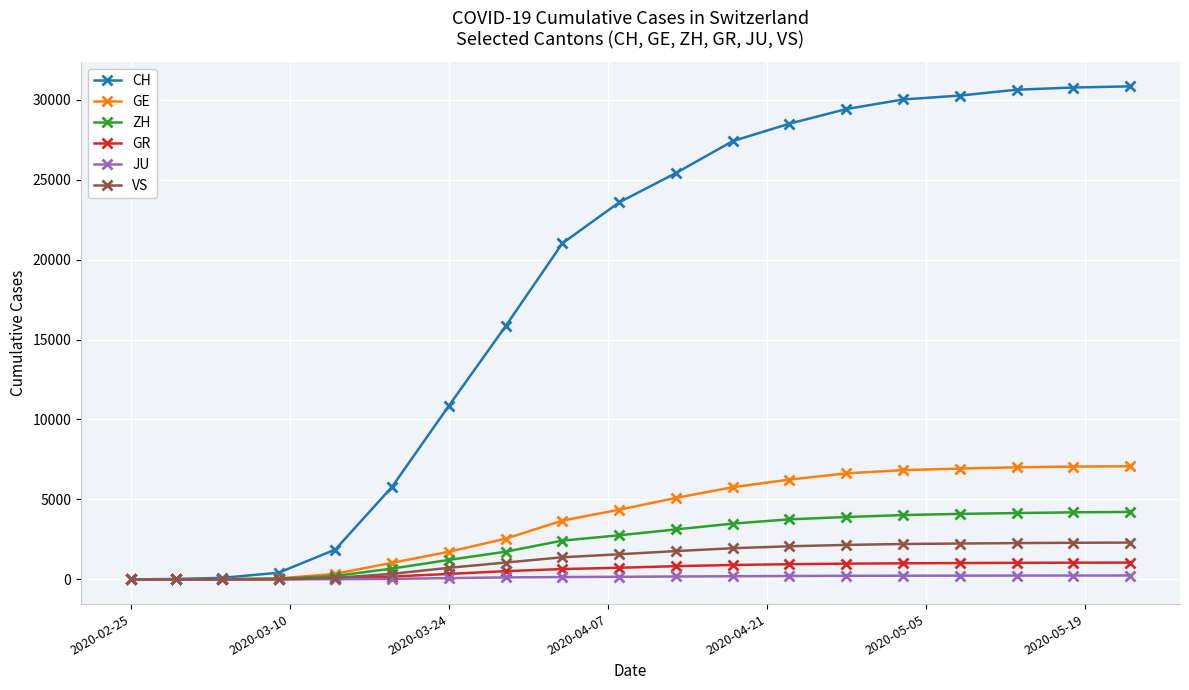

What is the greatest value displayed?

30828